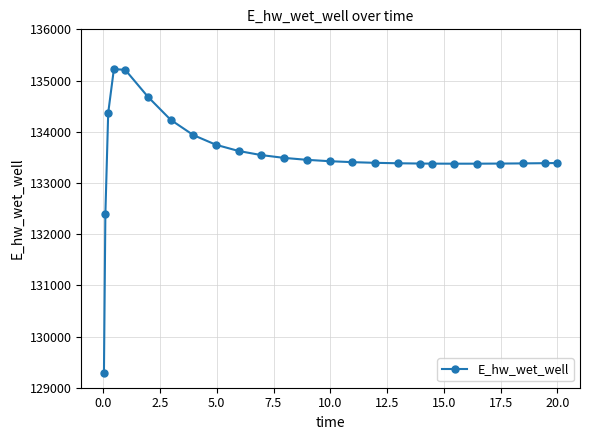

What is the average value?

133513.1